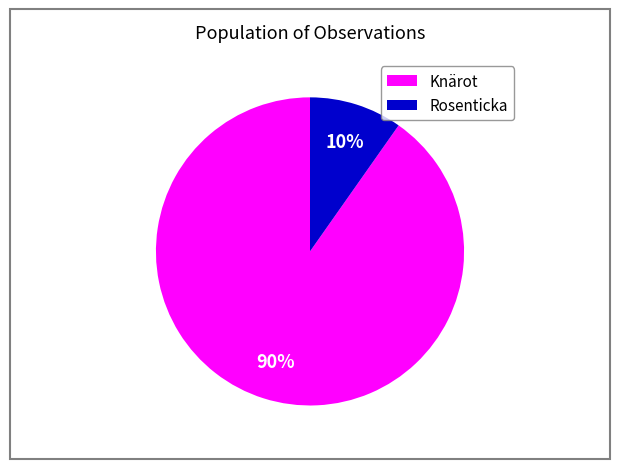

True or false: Rosenticka accounts for 10% of the total.

True